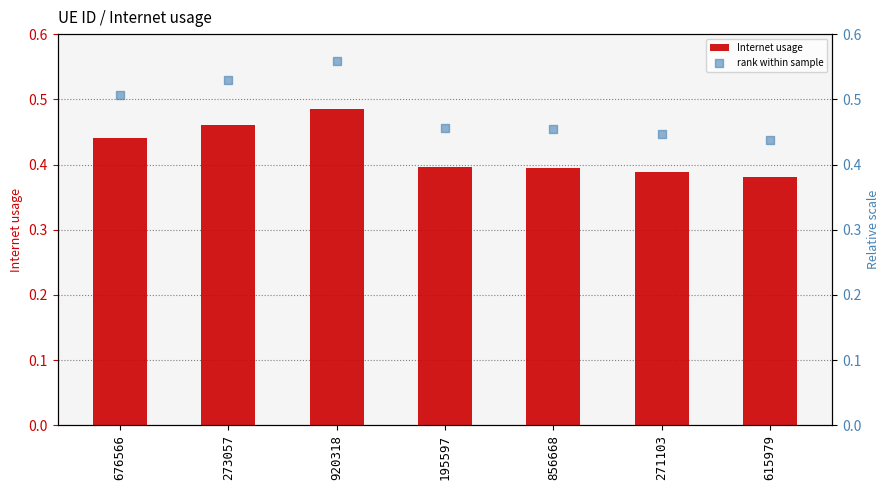

Which series reaches the maximum Y coordinate?

rank within sample